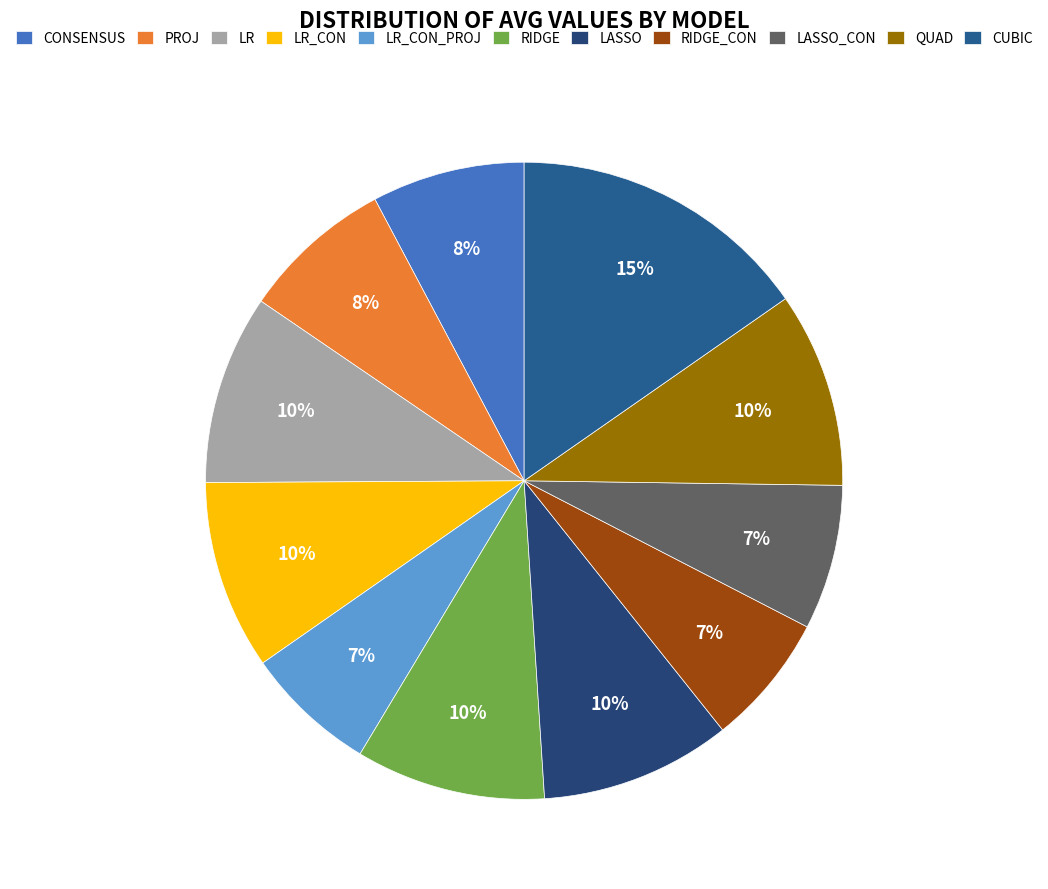

Rank the categories by value from lowest to highest.

LR_CON_PROJ, RIDGE_CON, LASSO_CON, PROJ, CONSENSUS, LR_CON, LR, RIDGE, LASSO, QUAD, CUBIC